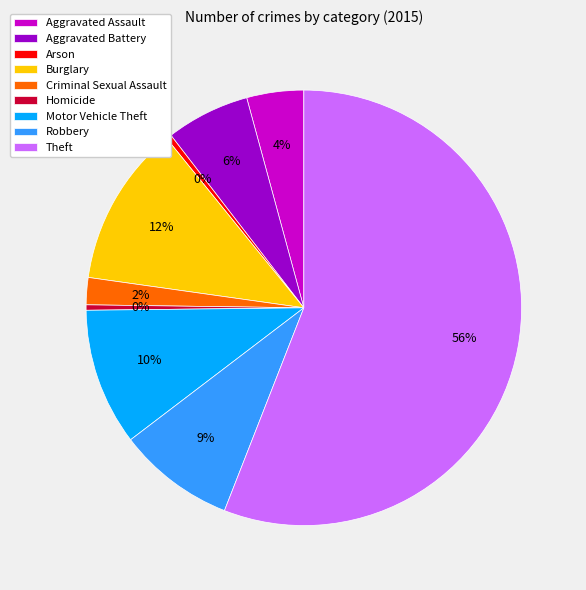

To the nearest percent, what is the combined percentage of Criminal Sexual Assault and Homicide?

2%